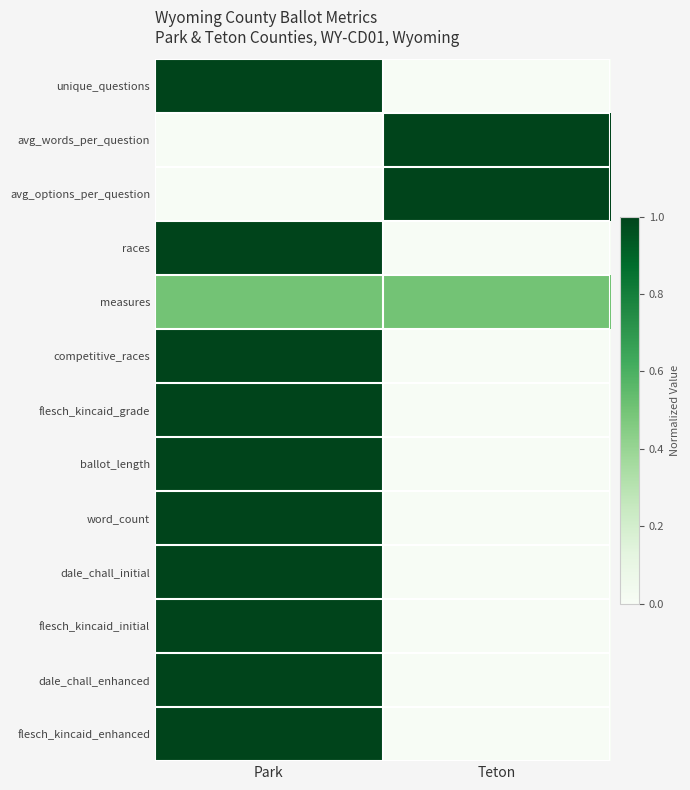

Reading right to left, what are all the values shown in this chart?

unique_questions: Teton=0.0	Park=1.0
avg_words_per_question: Teton=1.0	Park=0.0
avg_options_per_question: Teton=1.0	Park=0.0
races: Teton=0.0	Park=1.0
measures: Teton=0.5	Park=0.5
competitive_races: Teton=0.0	Park=1.0
flesch_kincaid_grade: Teton=0.0	Park=1.0
ballot_length: Teton=0.0	Park=1.0
word_count: Teton=0.0	Park=1.0
dale_chall_initial: Teton=0.0	Park=1.0
flesch_kincaid_initial: Teton=0.0	Park=1.0
dale_chall_enhanced: Teton=0.0	Park=1.0
flesch_kincaid_enhanced: Teton=0.0	Park=1.0